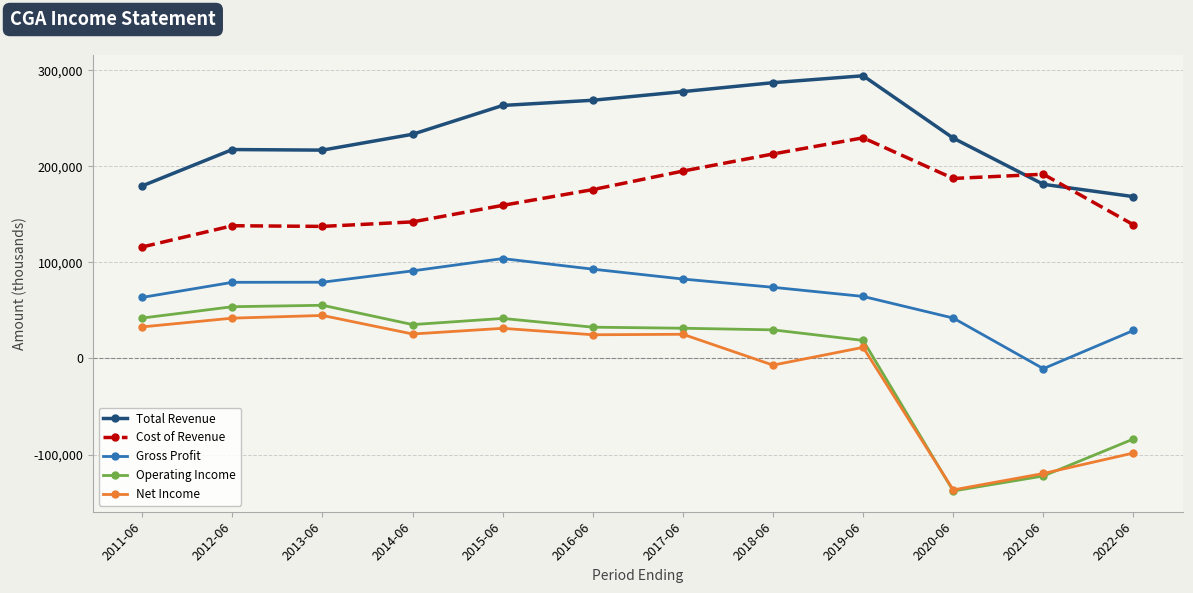

True or false: Total Revenue and Net Income intersect in this chart.

False